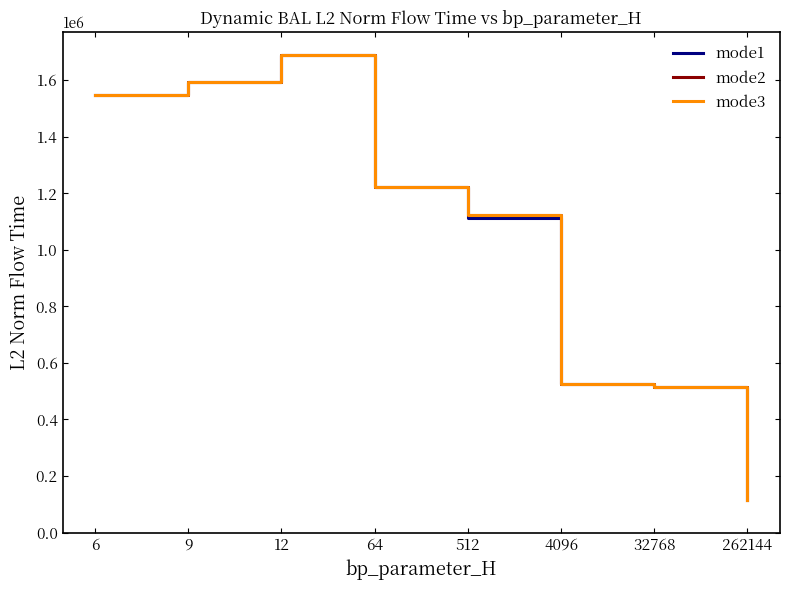

What is the approximate value of mode3 at 262144?

114588.4